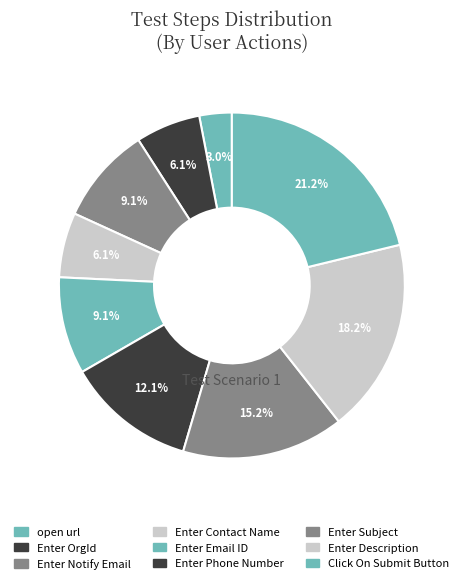

Which has a higher value, Enter Contact Name or Click On Submit Button?

Click On Submit Button